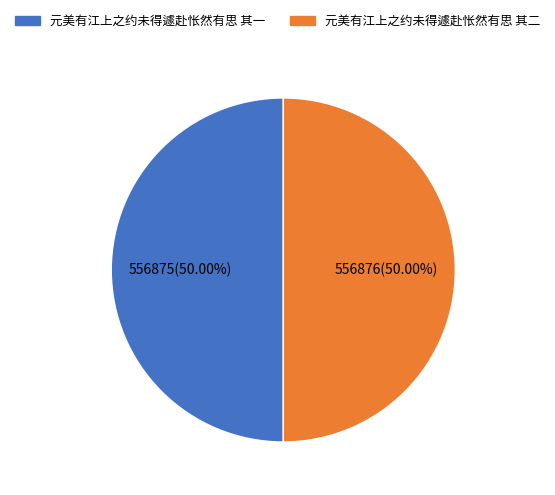

Combined, do 元美有江上之约未得遽赴怅然有思 其二 and 元美有江上之约未得遽赴怅然有思 其一 account for over 50%?

Yes